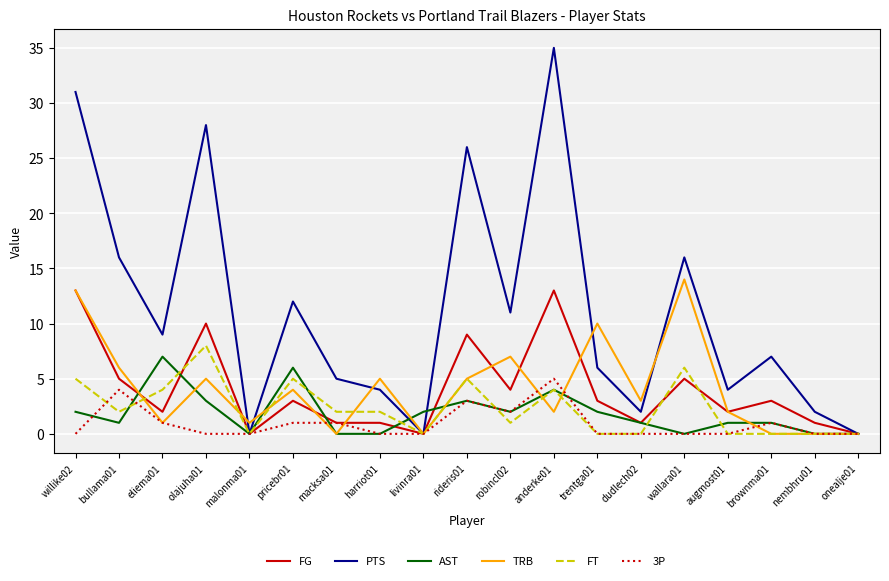

True or false: 3P has a value of 2 at anderke01.

False